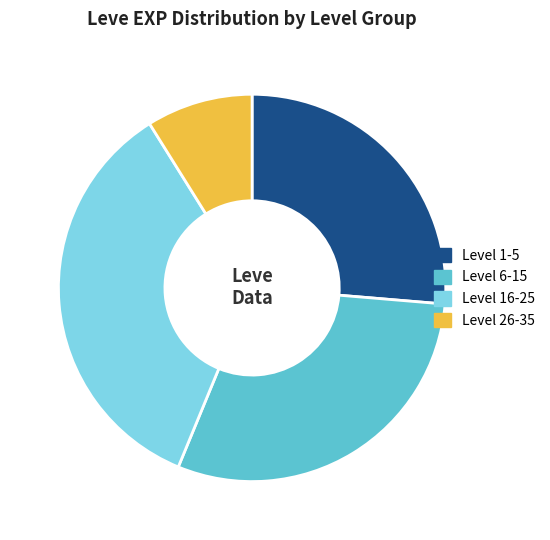

True or false: Level 1-5 accounts for 21% of the total.

False